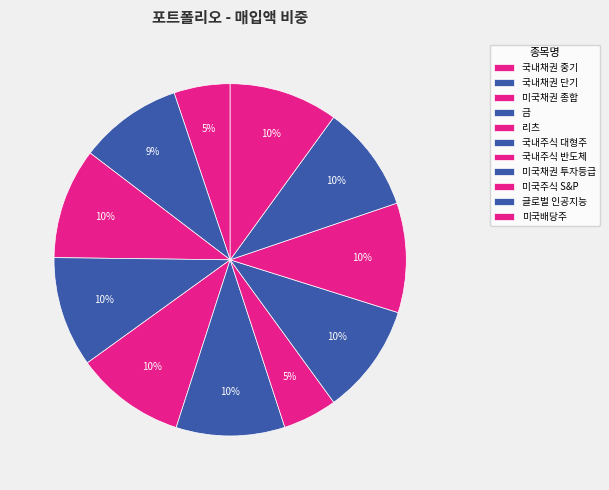

How many slices are in this pie chart?

11